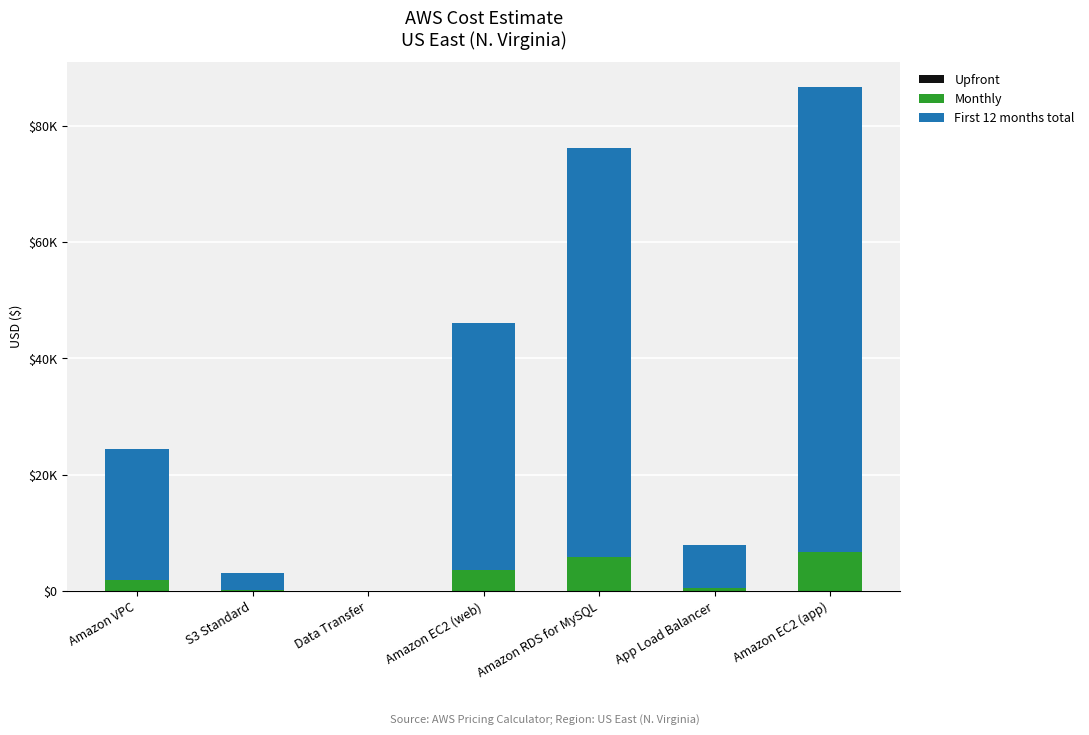

Which series has the widest spread of values?

First 12 months total